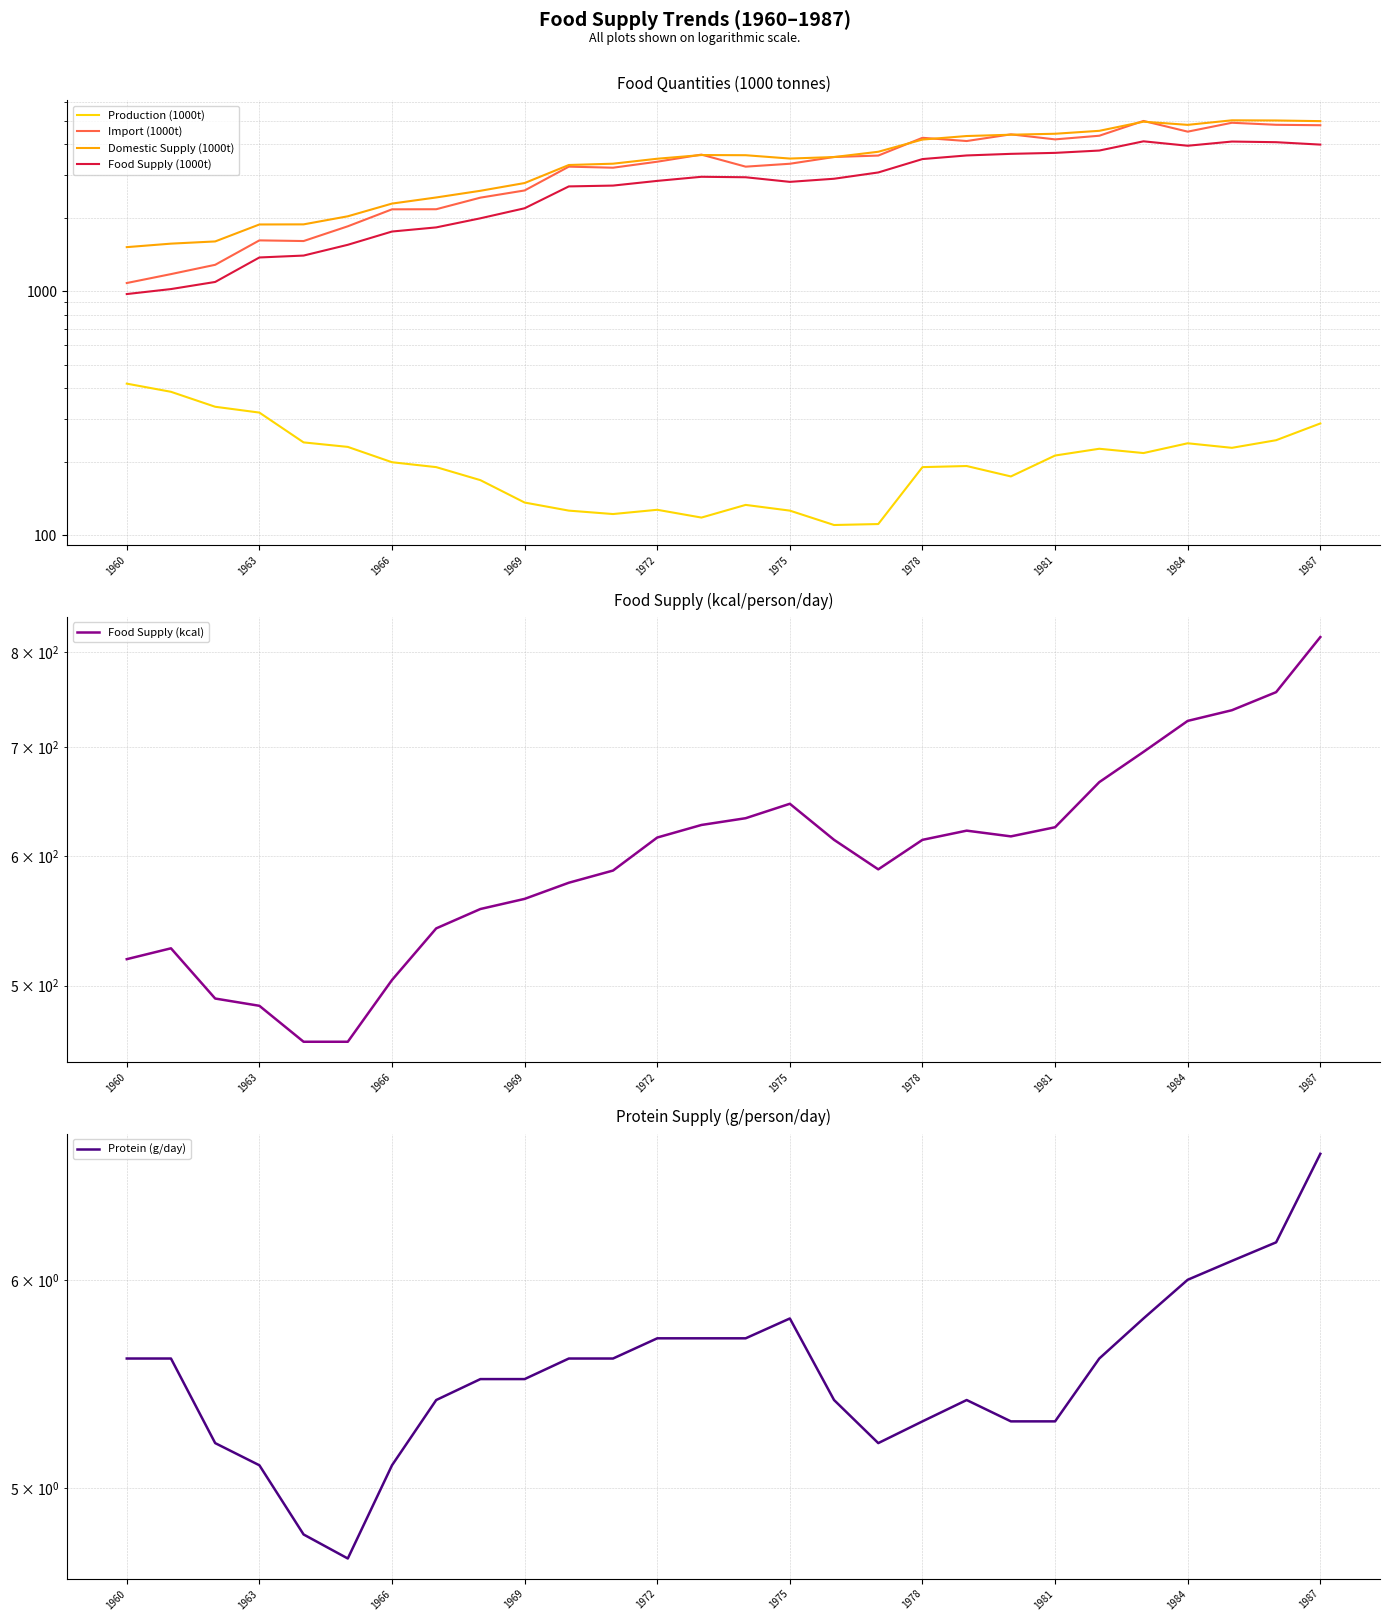

Does the chart display data point markers on the line(s)?

No